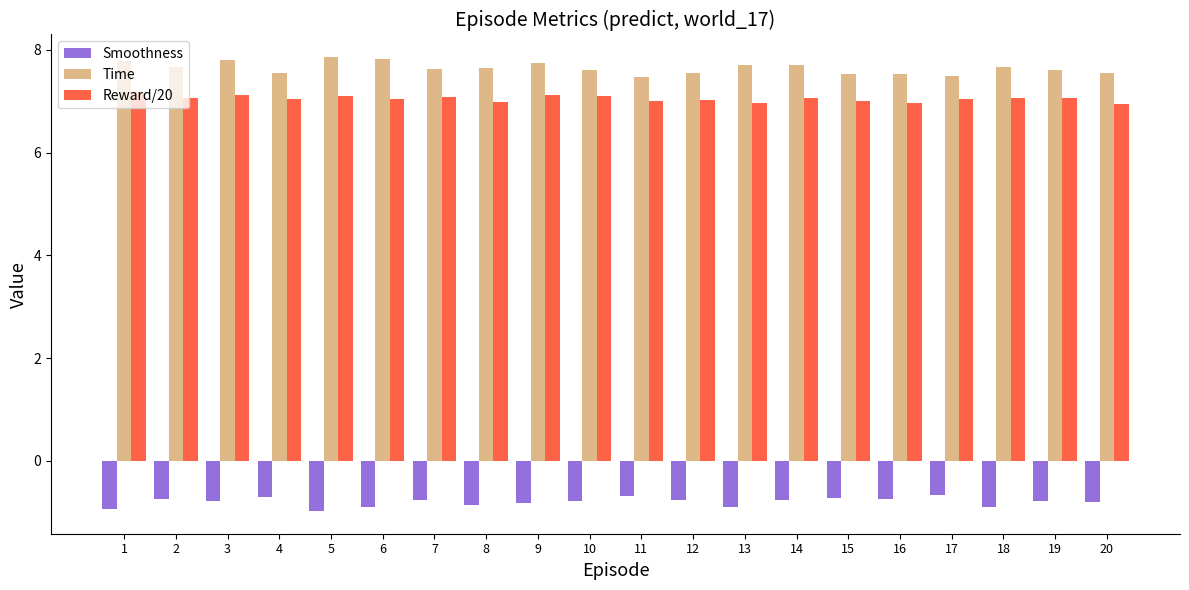

What are all the series names shown in the legend?

Smoothness, Time, Reward/20